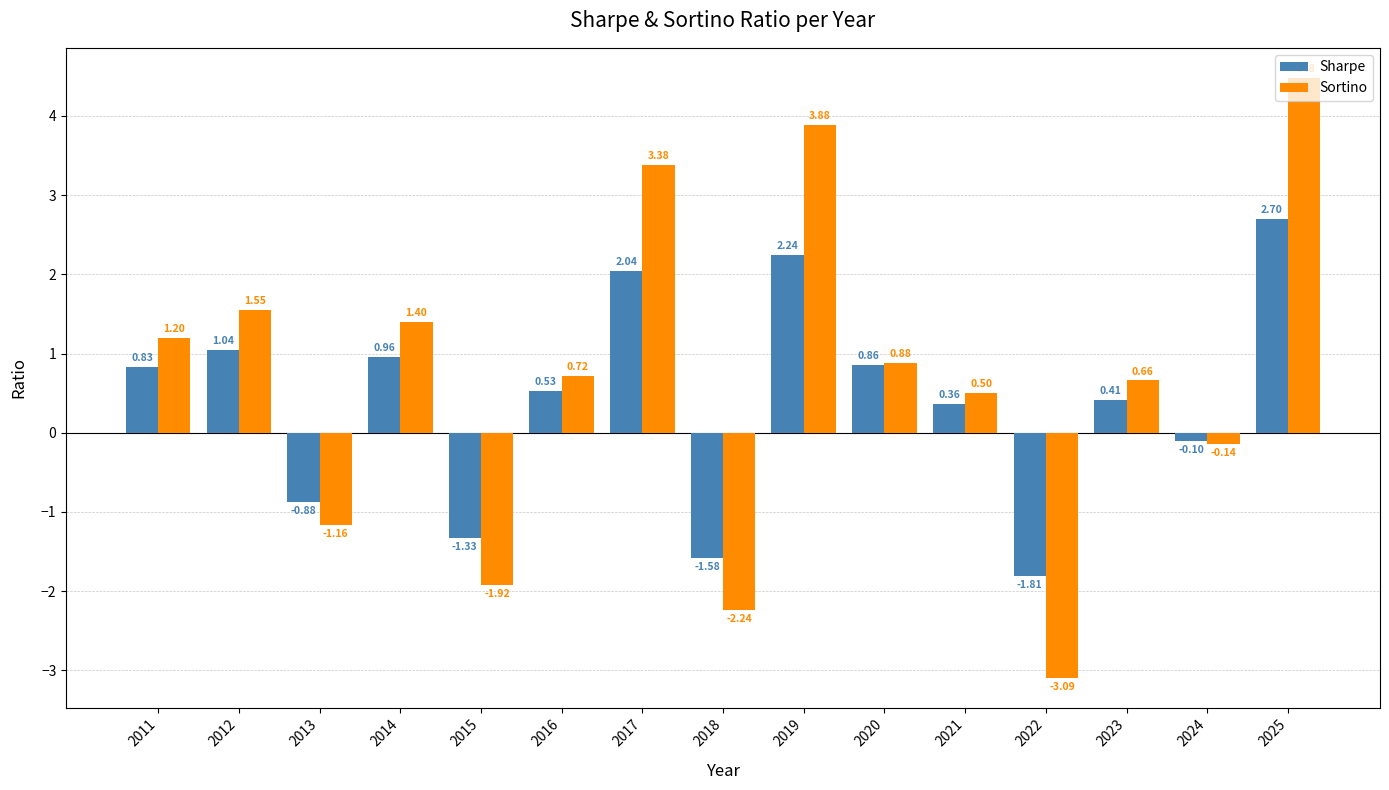

What is the sum of the Sharpe values at 2021 and 2017?

2.4